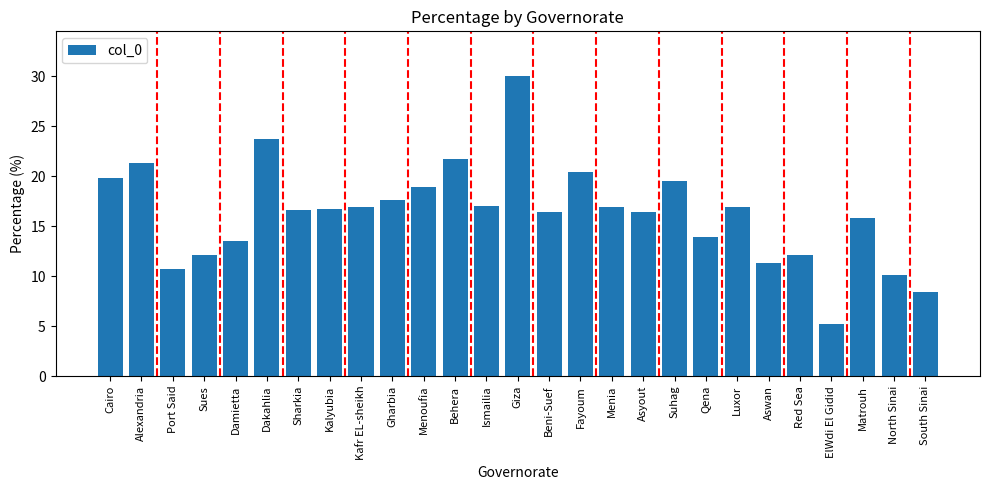

Between Sharkia and Alexandria, which is larger?

Alexandria